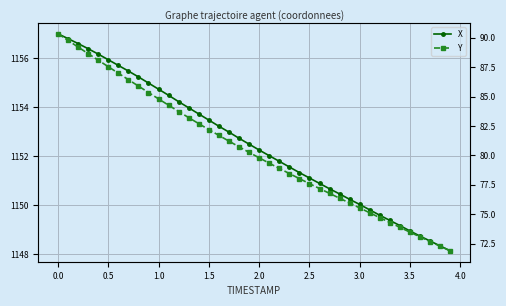

How many lines are shown in the chart?

2